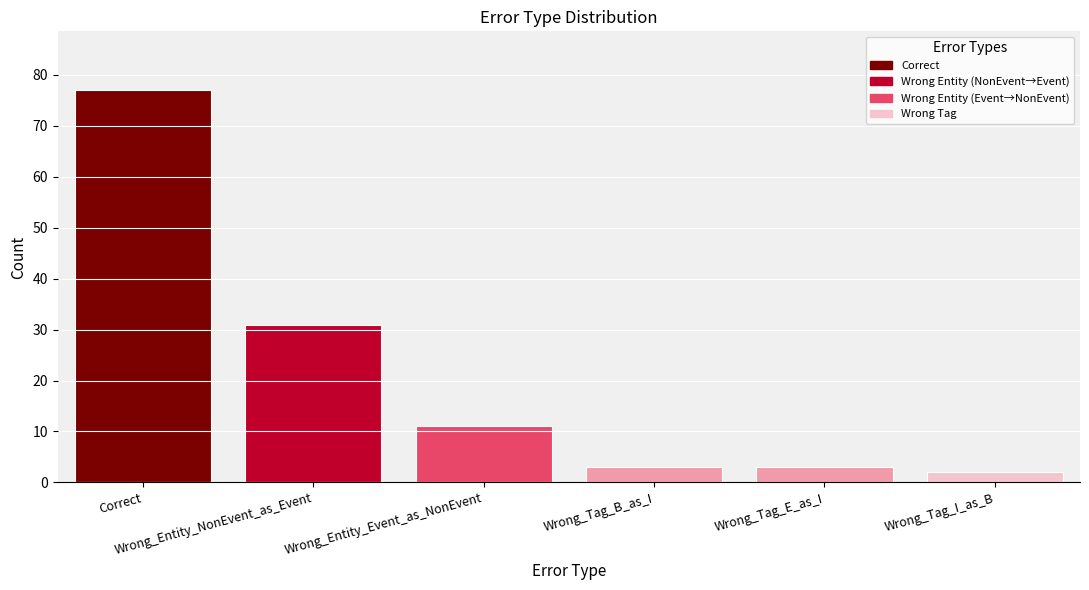

What is the sum of all values?

127